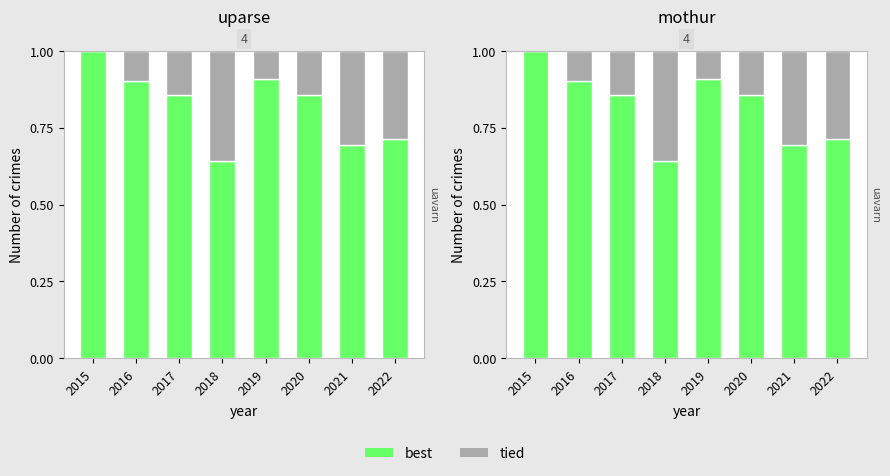

How many bars are there in total?

16